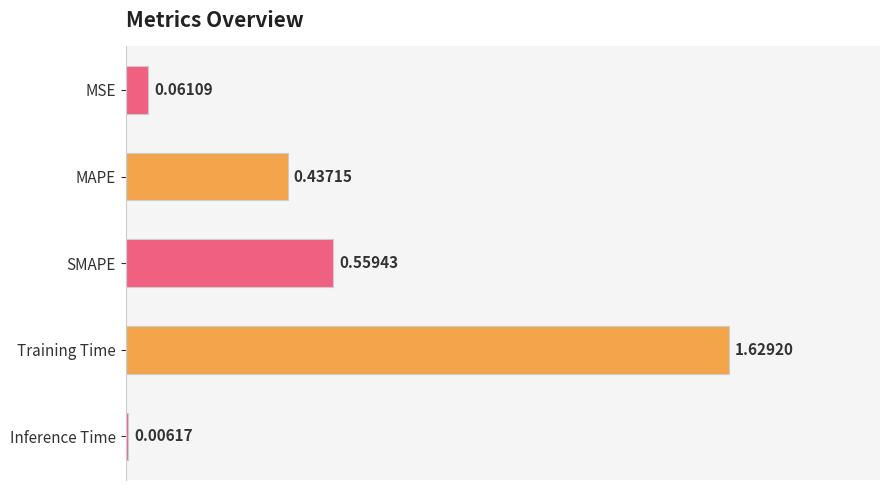

What is the difference between the second highest and second lowest values?

0.5